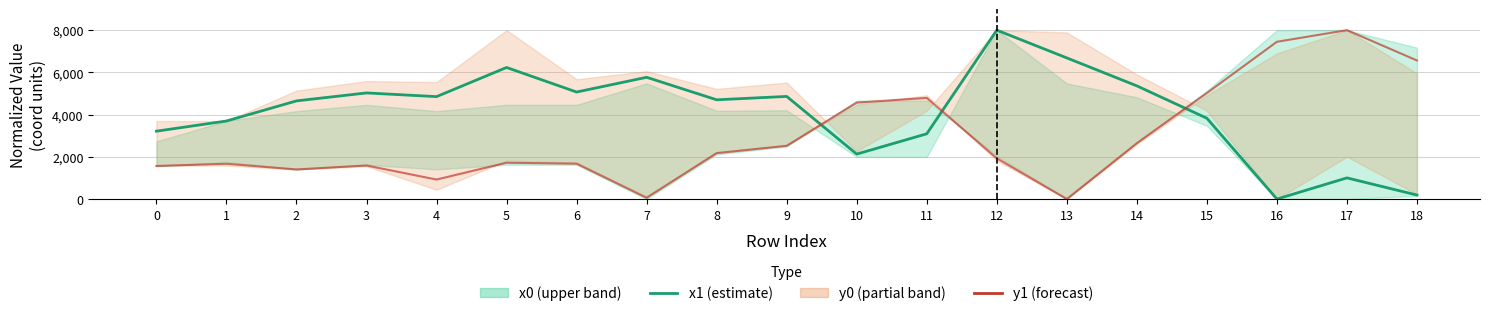

What is the spread (max minus min) of values at 4?

3927.4